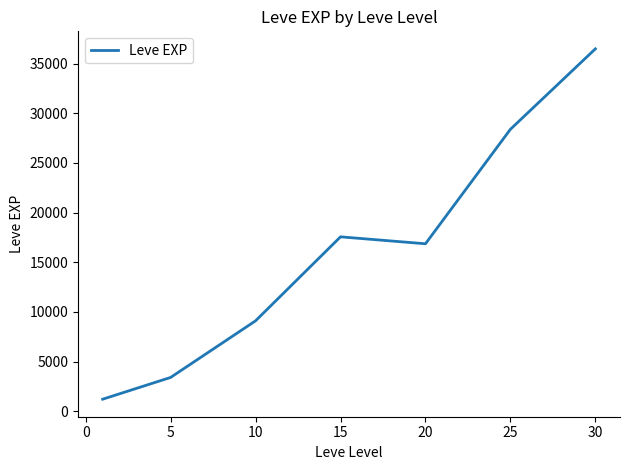

What is the difference between the second highest and minimum values?

27180.0